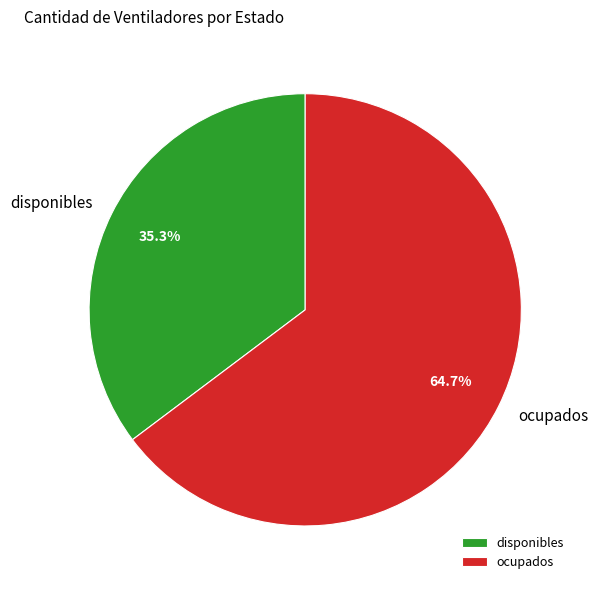

How many slices are in this pie chart?

2